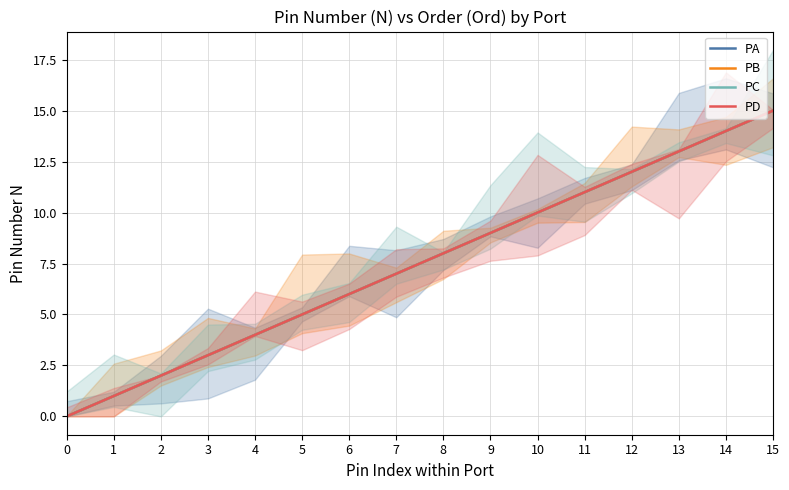

At which category is the sum across all series the highest?

15